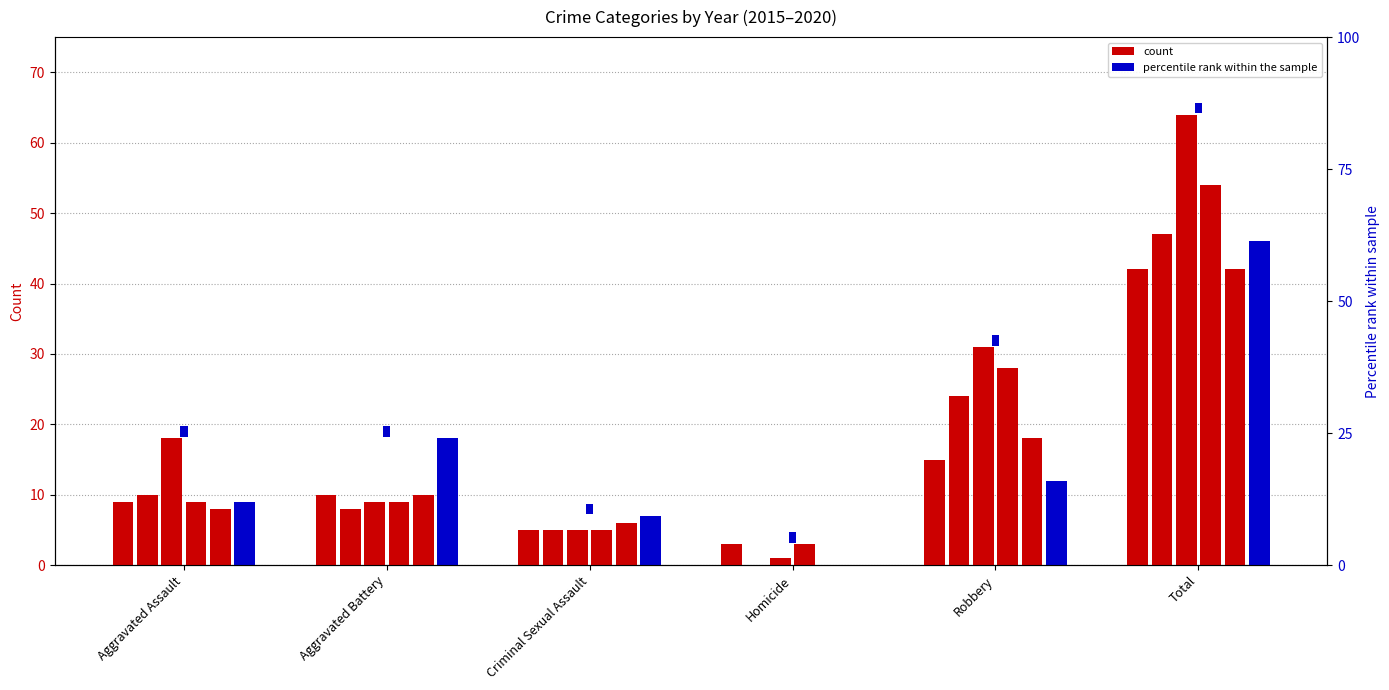

What position from the left is Aggravated Battery?

2